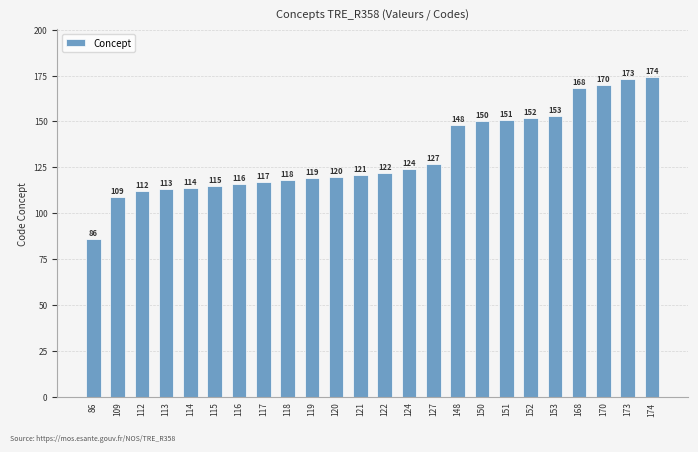

The chart shows a value of 116 at 116. True or false?

True